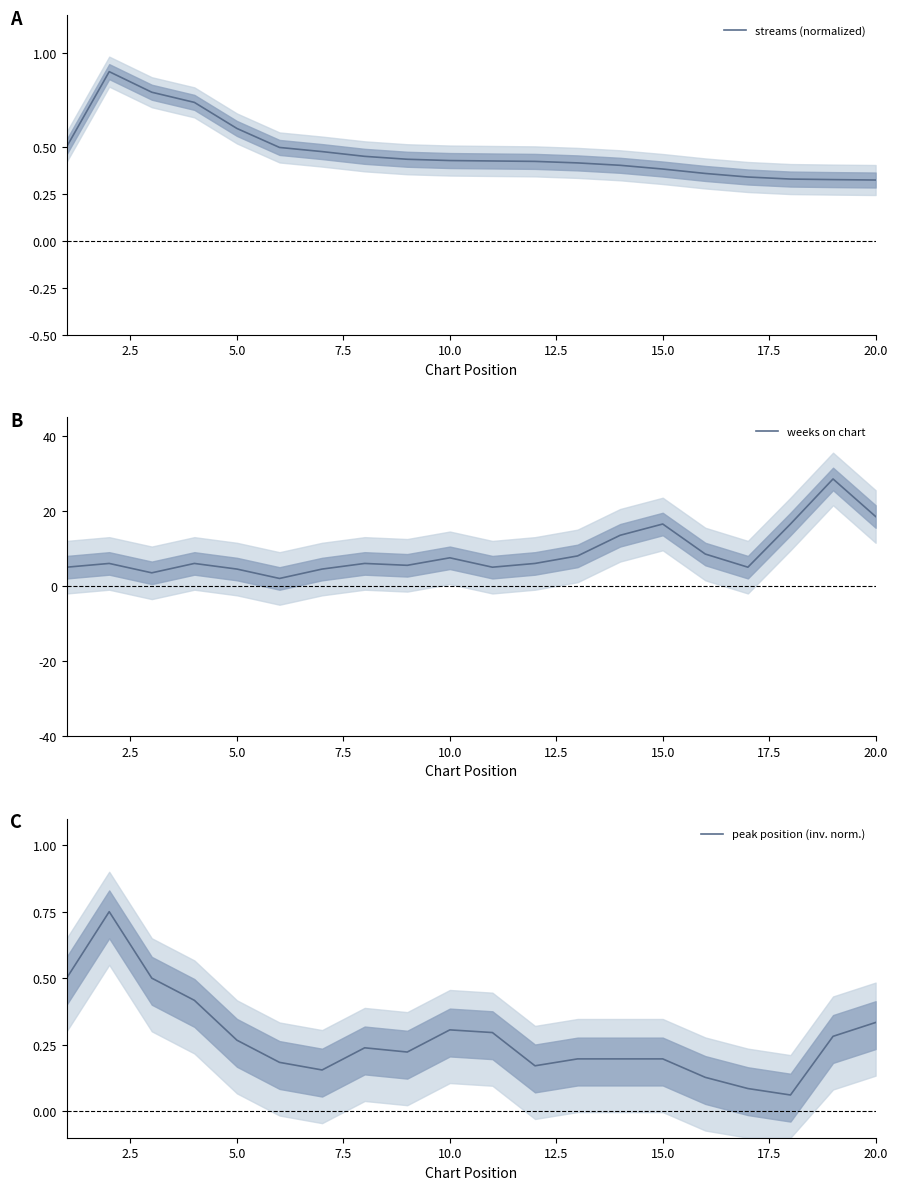

What is the maximum value for streams (normalized)?

0.9